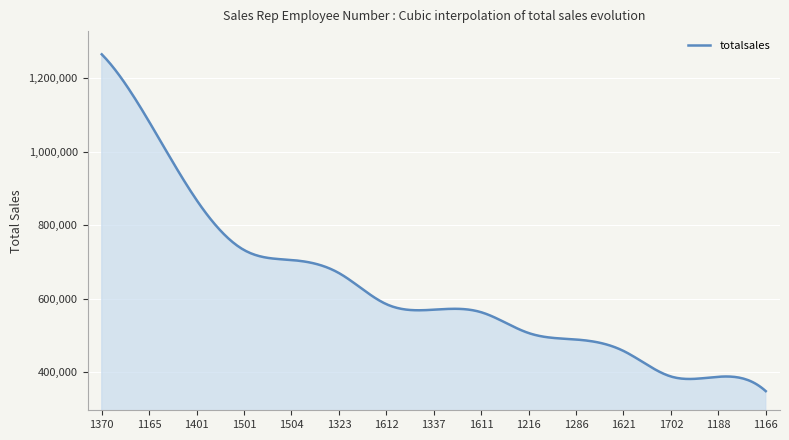

What is the greatest value displayed?

1265407.8